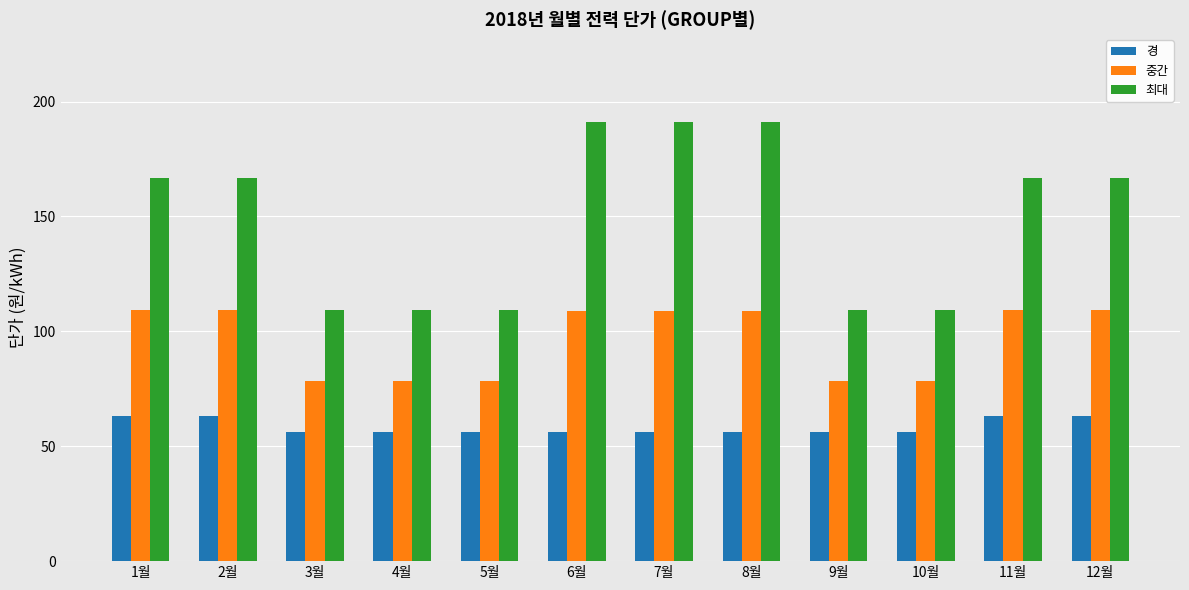

The 최대 series shows 191.1 at 6월. True or false?

True